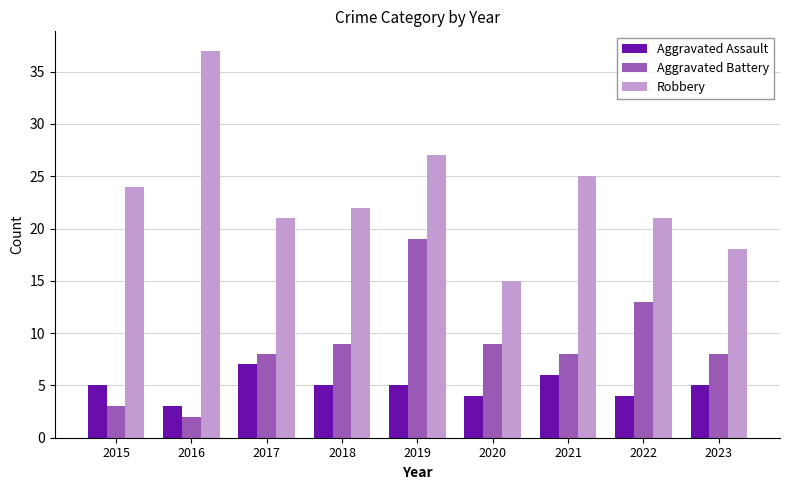

What is the total value across all series at 2020?

28